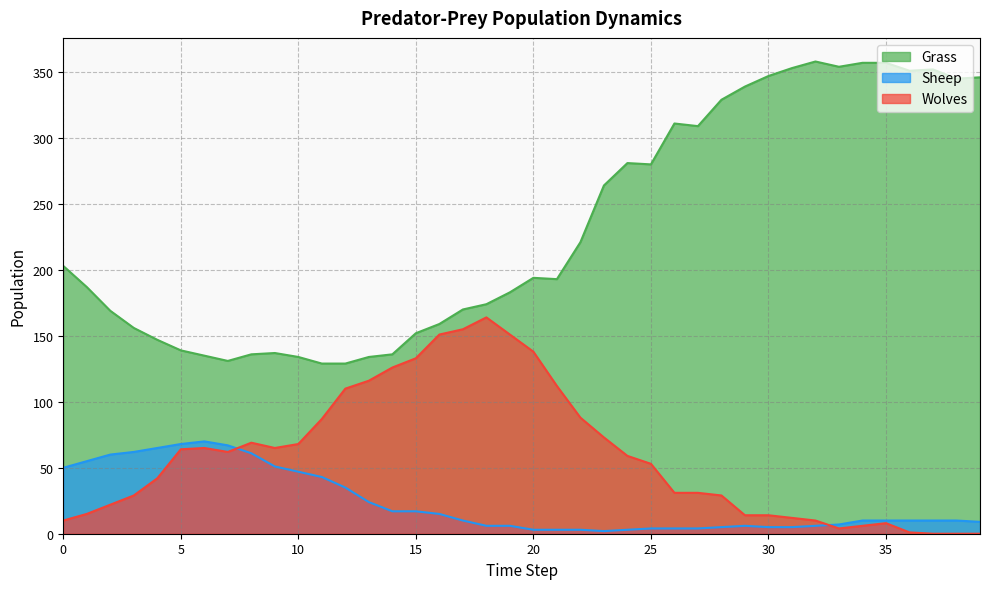

Reading left to right, extract all data points from this chart.

Grass: 203	187	169	156	147	139	135	131	136	137	134	129	129	134	136	152	159	170	174	183	194	193	221	264	281	280	311	309	329	339	347	353	358	354	357	357	351	352	345	346
Sheep: 50	55	60	62	65	68	70	67	61	51	47	43	35	24	17	17	15	10	6	6	3	3	3	2	3	4	4	4	5	6	5	5	6	7	10	10	10	10	10	9
Wolves: 10	15	22	29	42	64	65	62	69	65	68	87	110	116	126	133	151	155	164	151	138	112	88	73	59	53	31	31	29	14	14	12	10	4	6	8	1	0	0	0